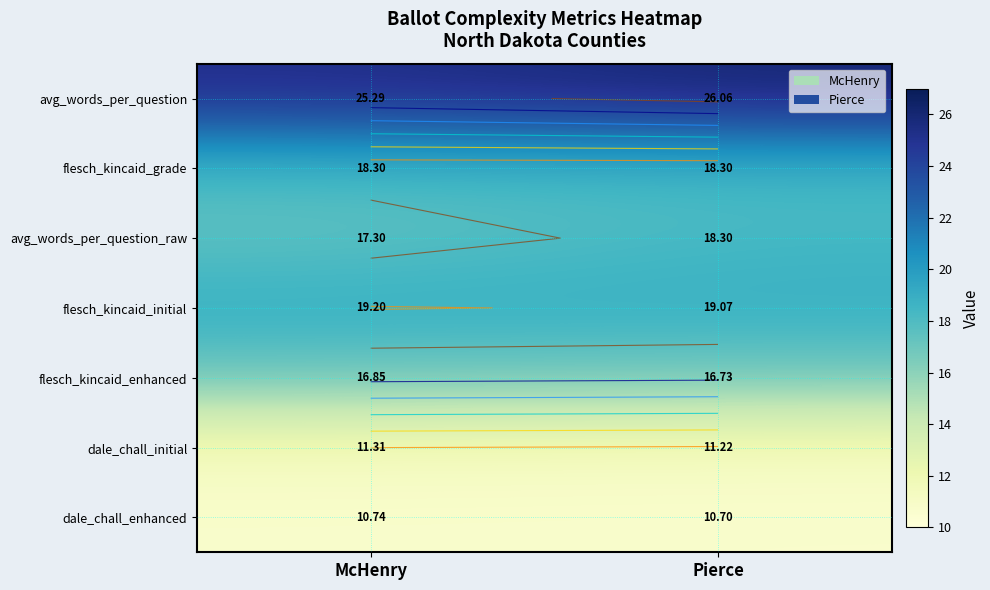

Which has a higher value, McHenry or Pierce?

Pierce